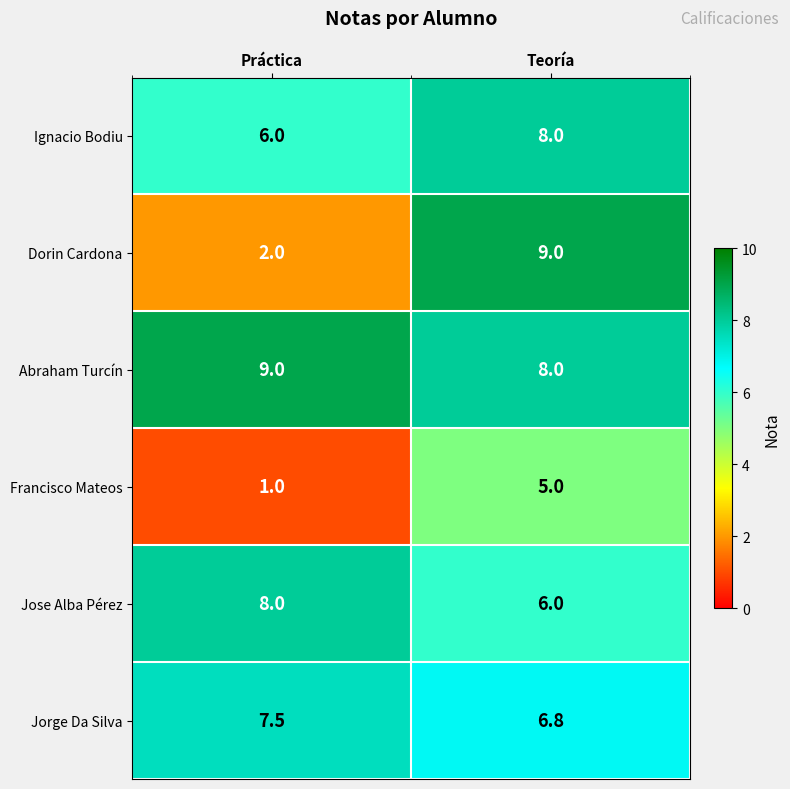

At which label is Ignacio Bodiu closest to 7?

Práctica